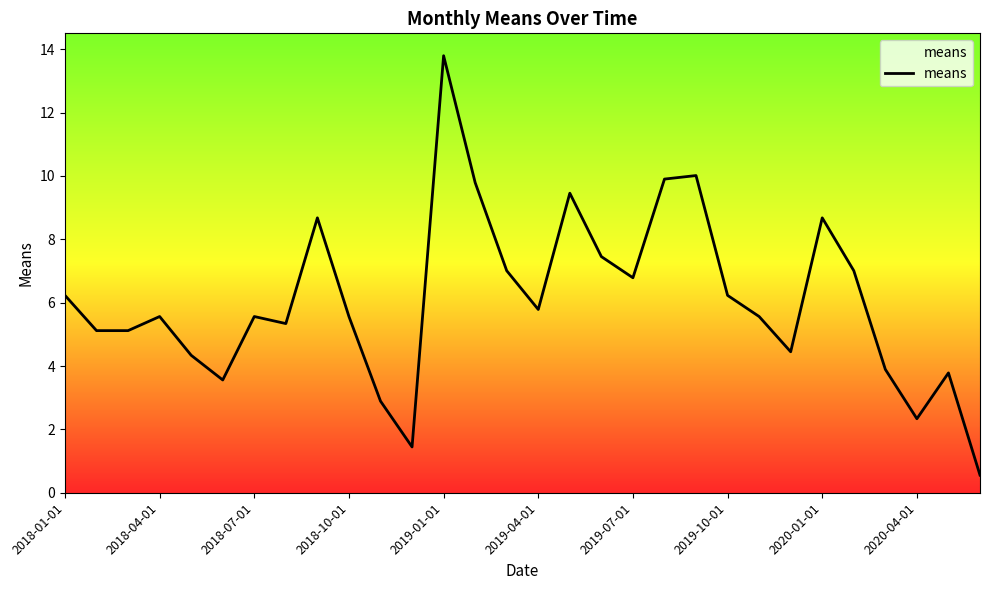

What is the maximum value shown in the chart?

13.8